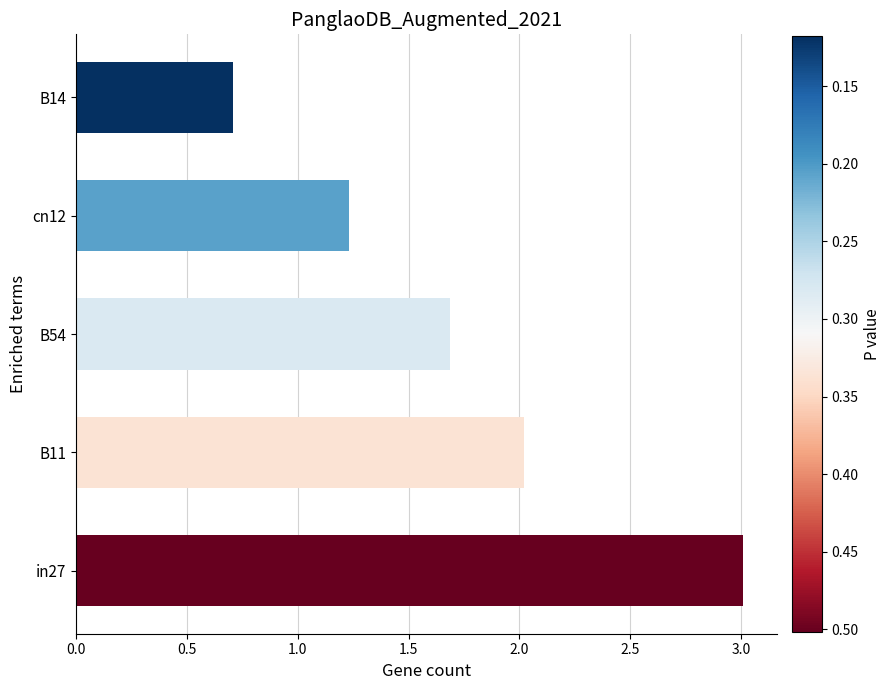

What is the average value?

1.7